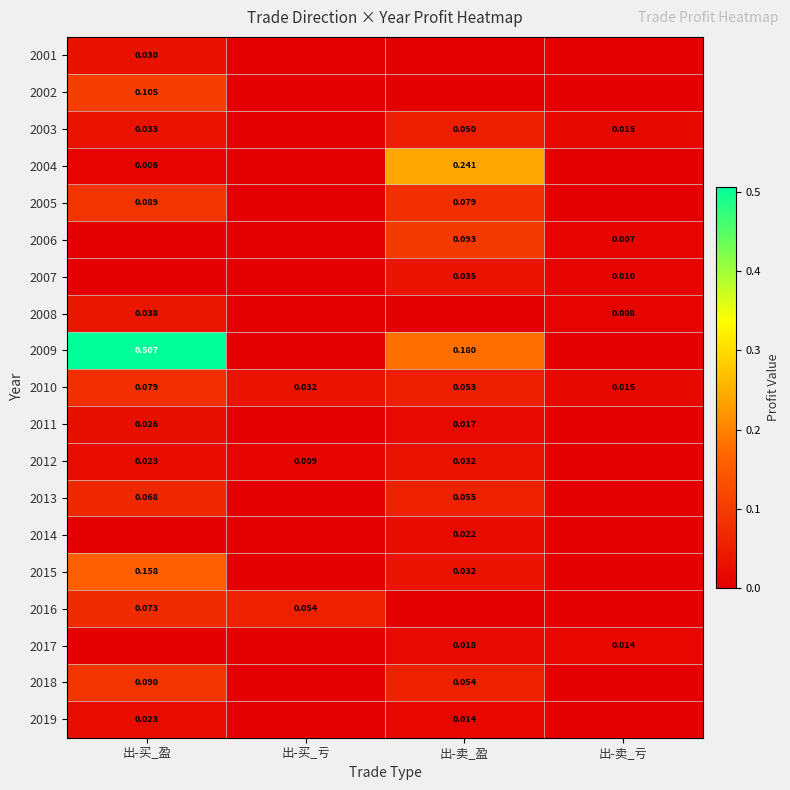

Which series has the largest range (max minus min)?

2009